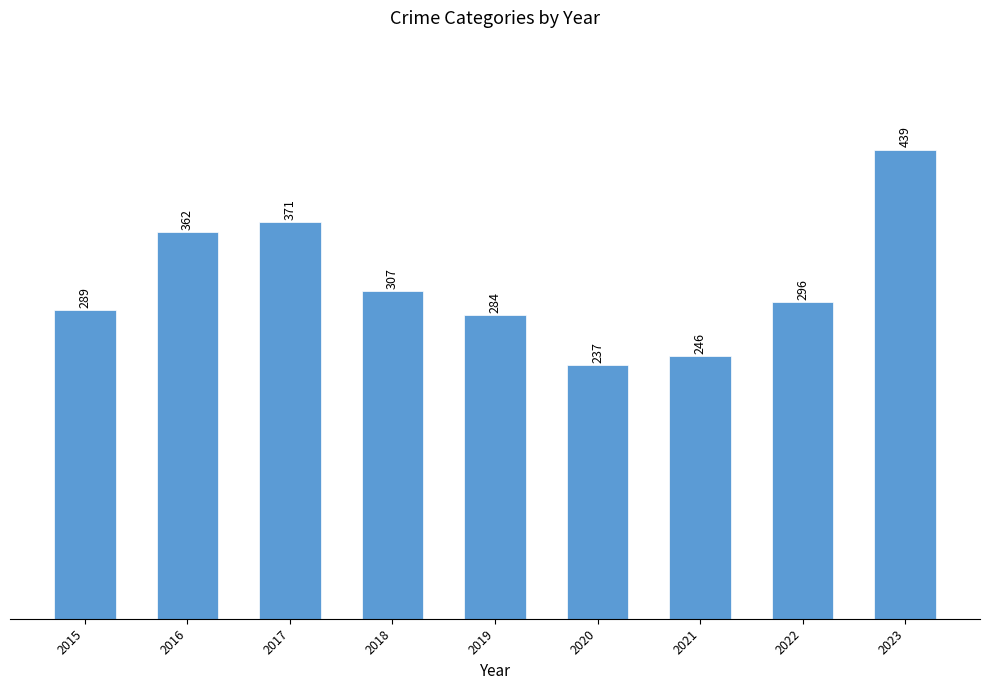

What is the maximum value shown in the chart?

439